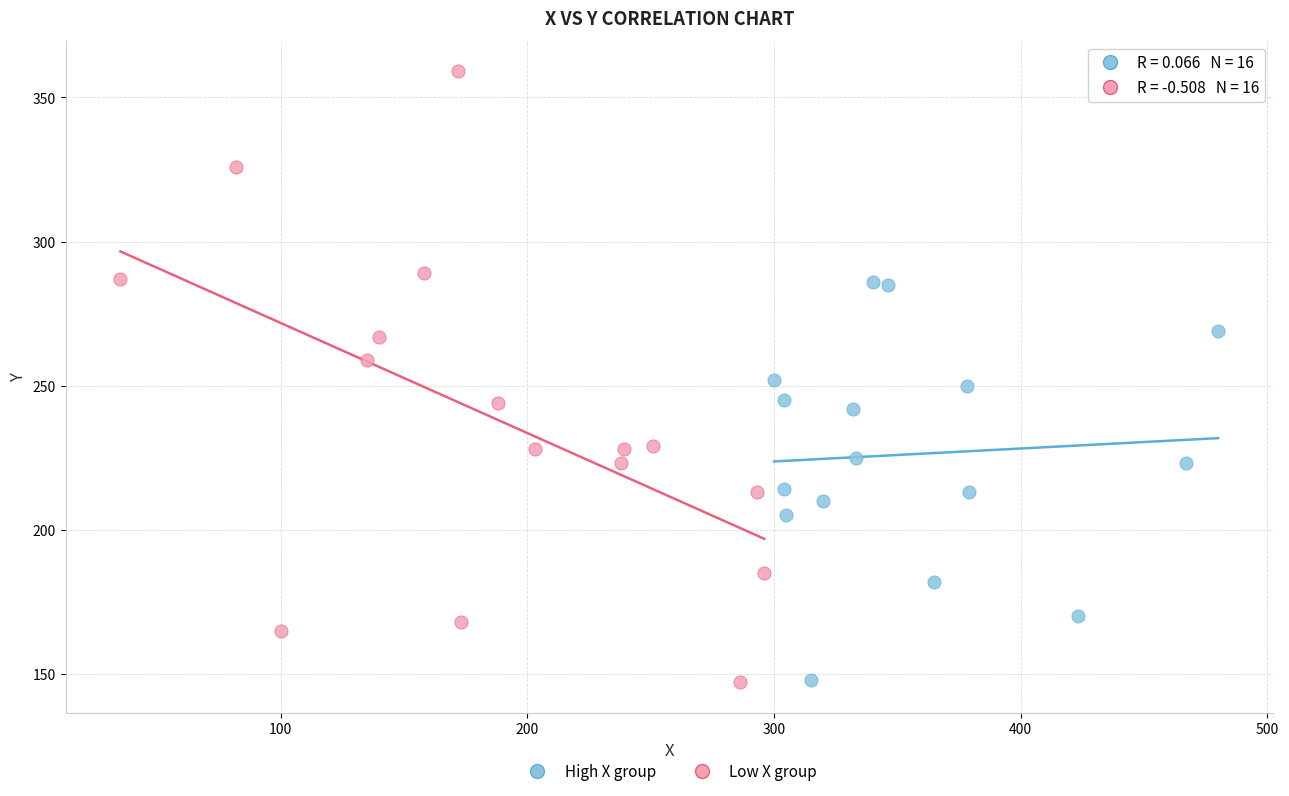

Which series has the widest spread of Y values?

Low X group